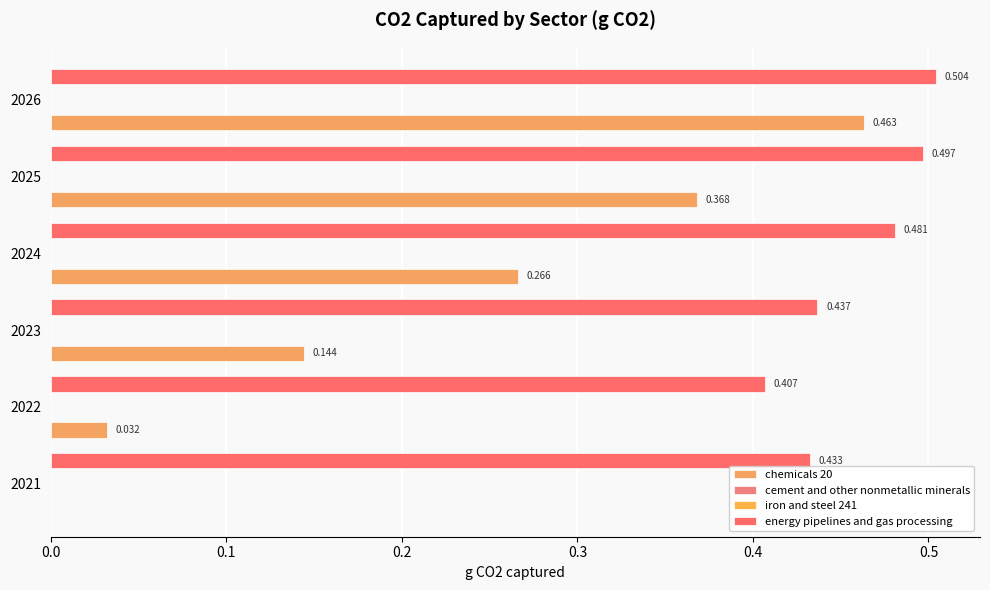

What is the maximum value shown in the chart?

0.5